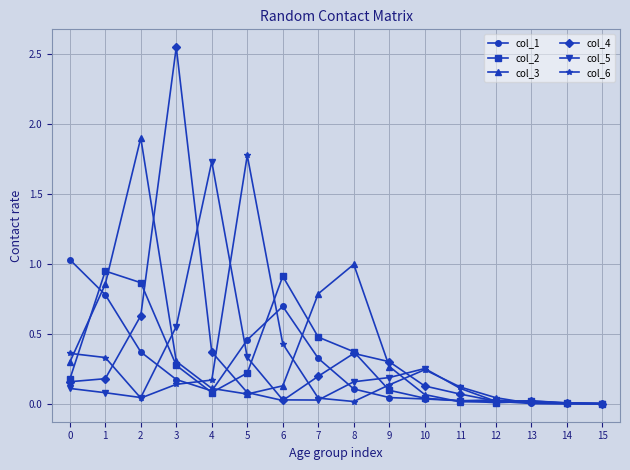

What is the total value across all series at 3?

4.0